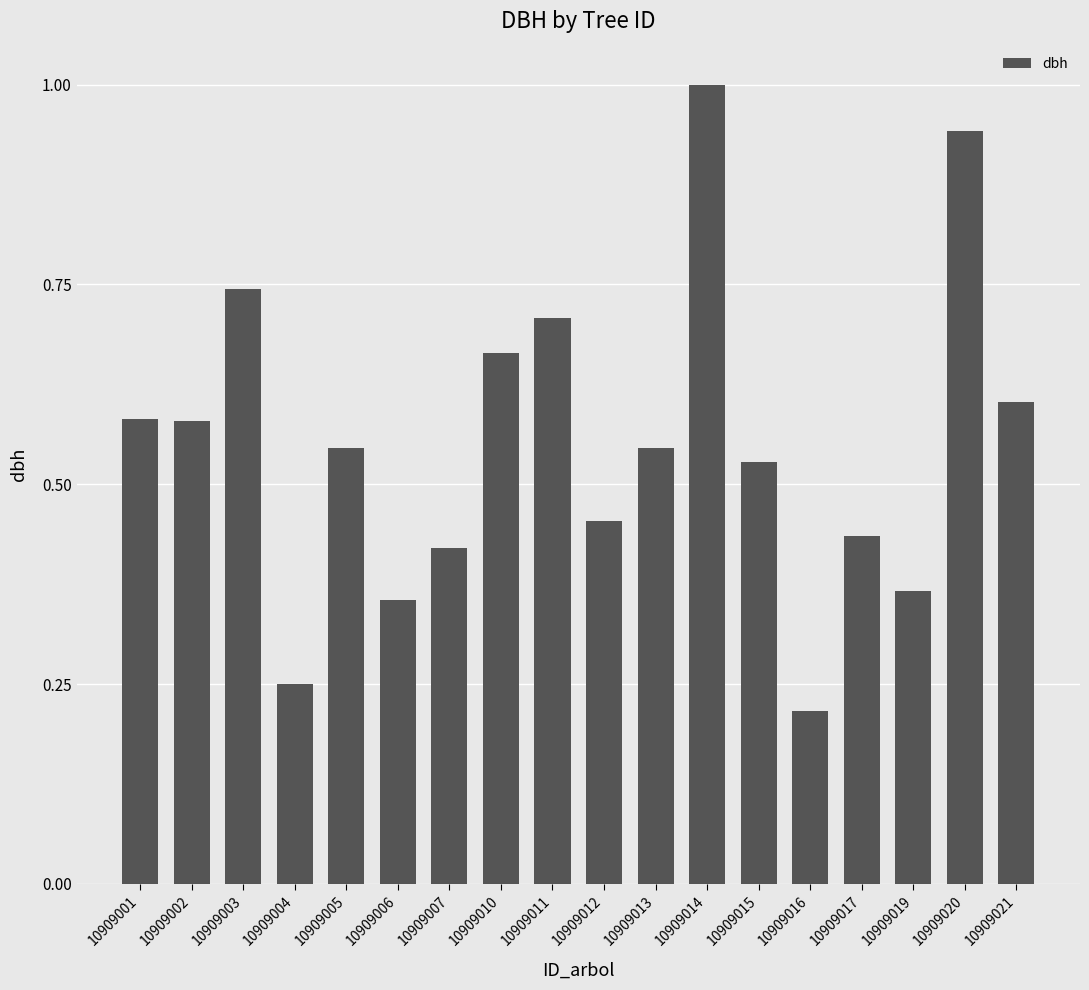

What is the value of the 12th bar from the left?

1.0